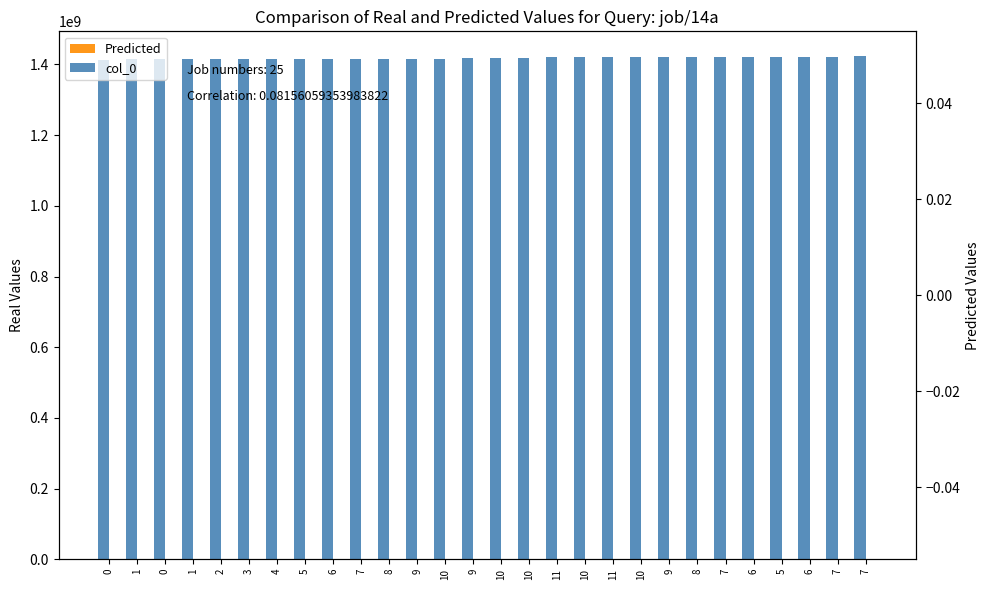

What is the sum of all col_0 values?

39719040467